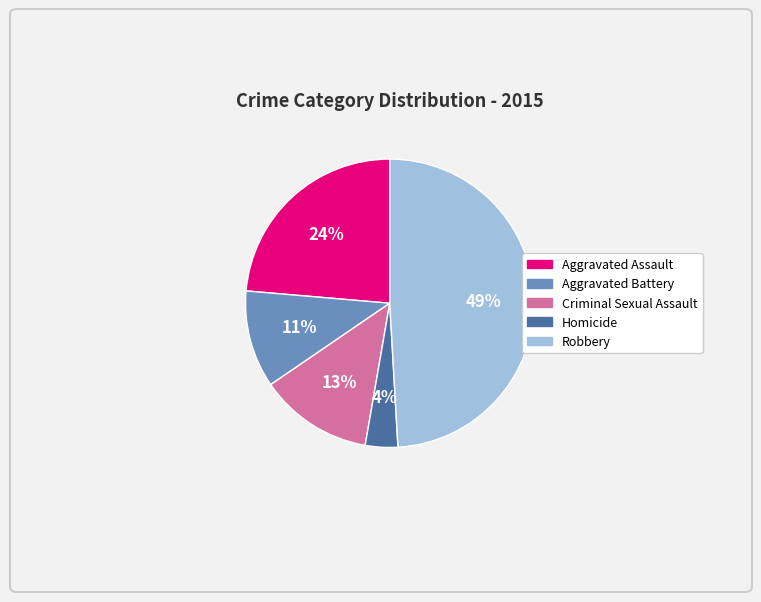

To the nearest percent, what is the average slice percentage?

20%